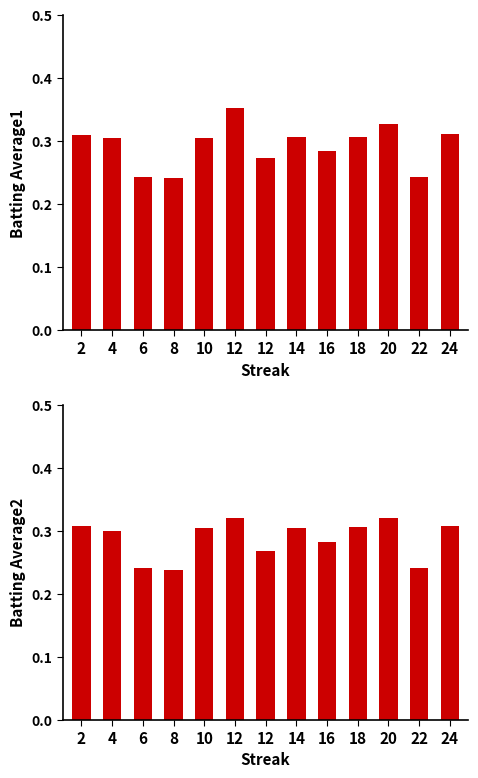

Is it true that Batting Average1 equals 0.3 at 24?

True